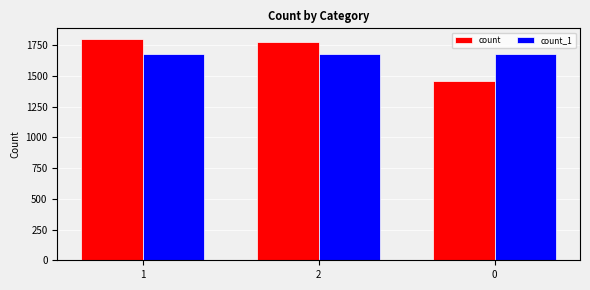

Between 2 and 0, which series saw the biggest shift?

count